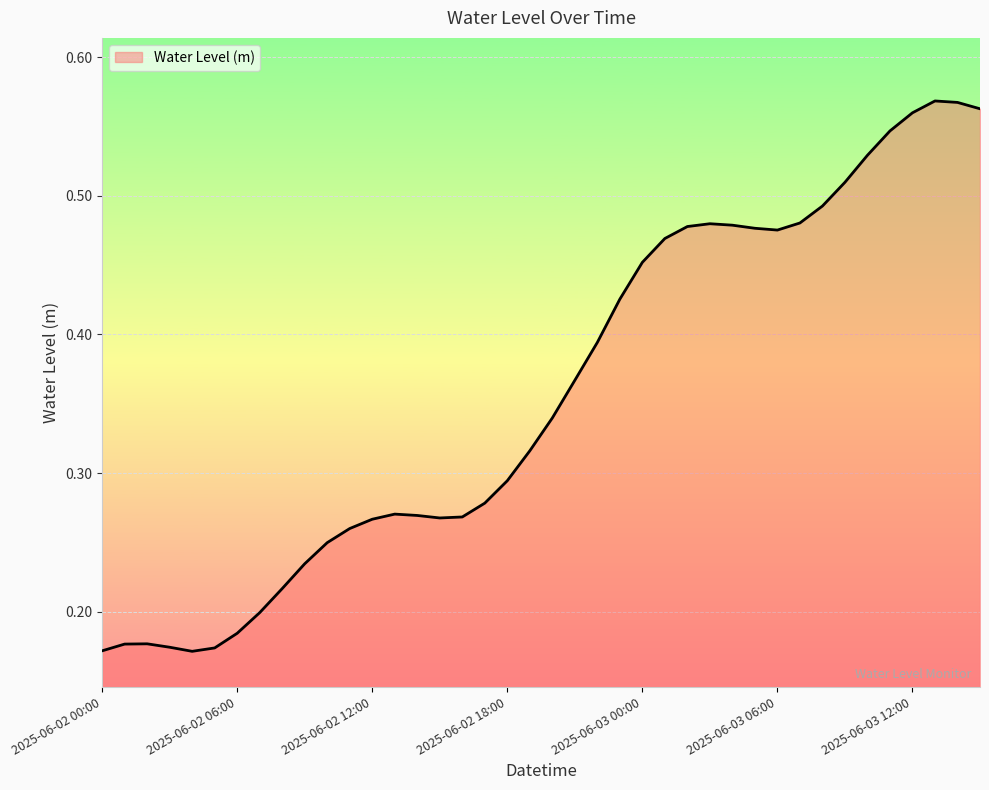

What is the label of the 37th point from the left?

2025-06-03 12:00